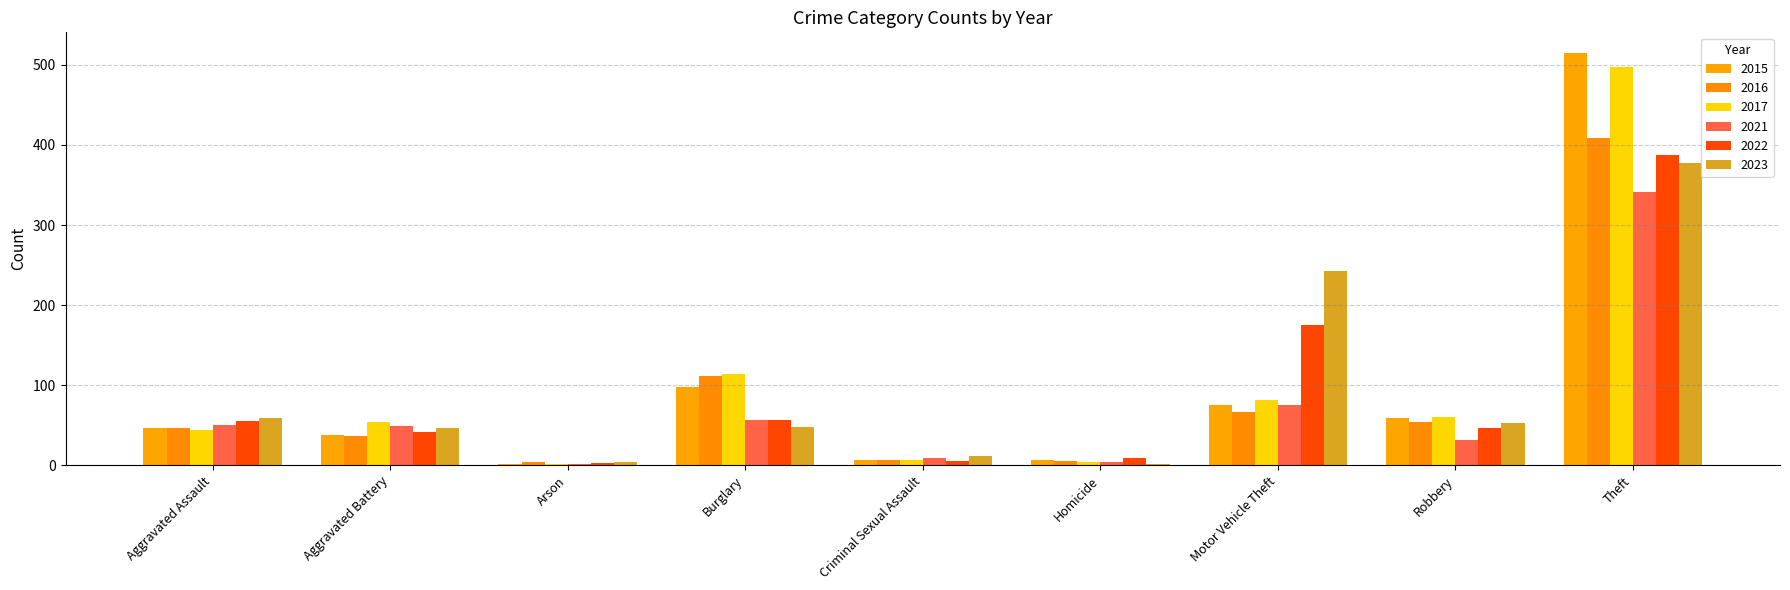

Which category has the lowest value across all series?

Arson